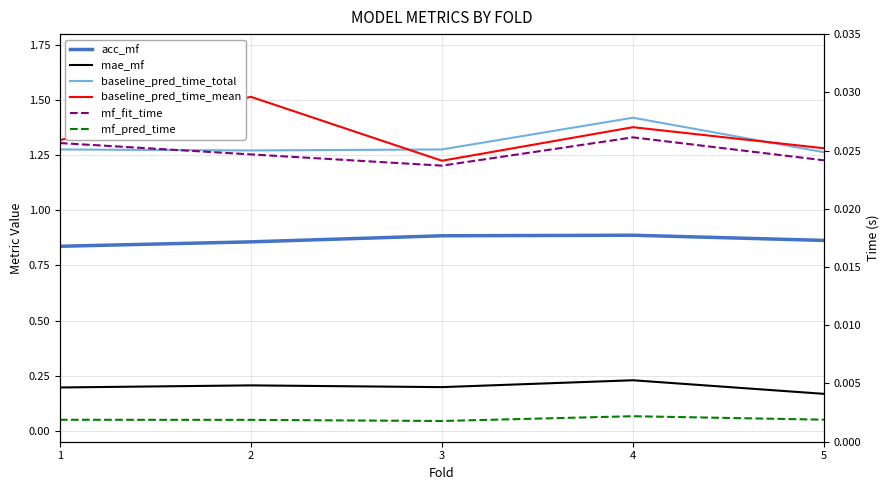

Is it true that mf_pred_time equals 0.0 at 2?

True